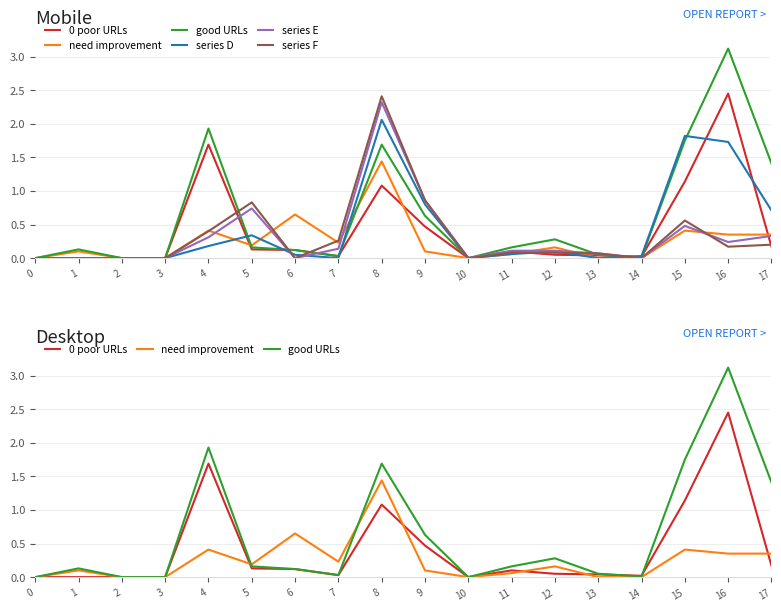

Which series has the widest spread of values?

good URLs